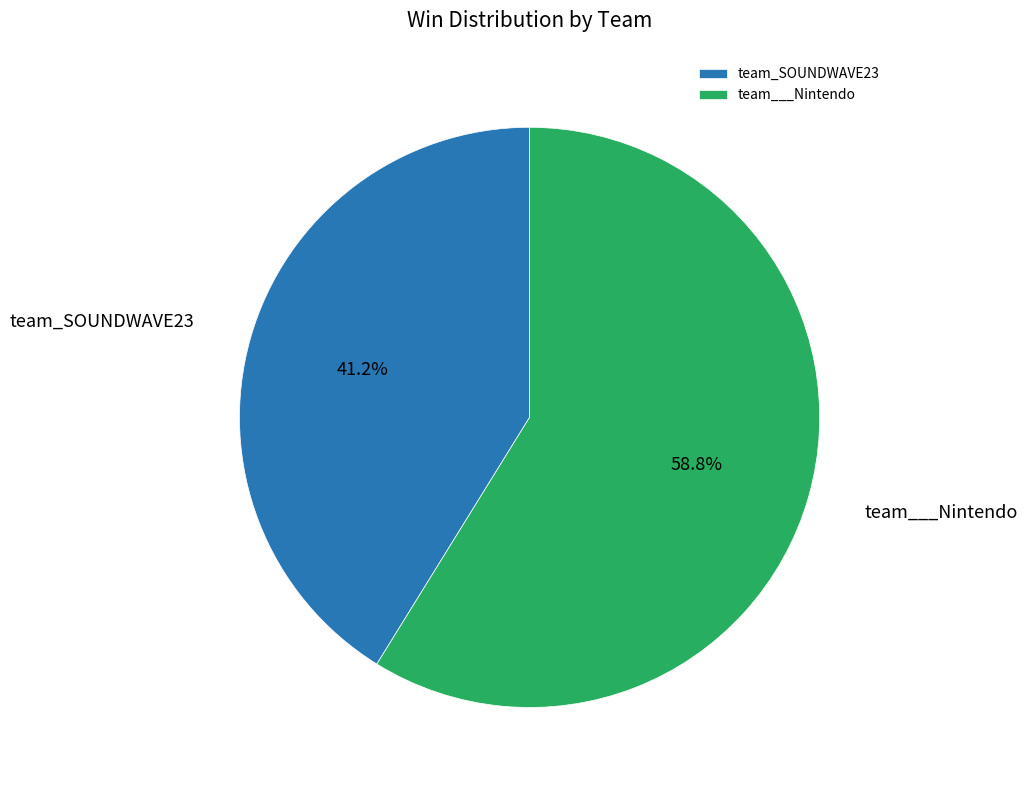

How many slices are in this pie chart?

2